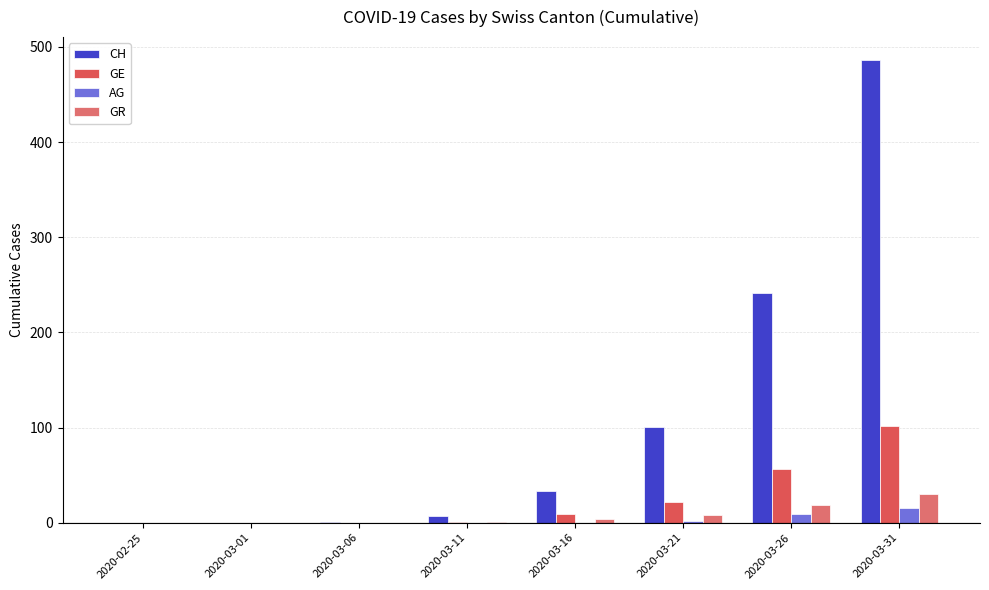

What is the sum of the CH values at 2020-03-11 and 2020-03-26?

248